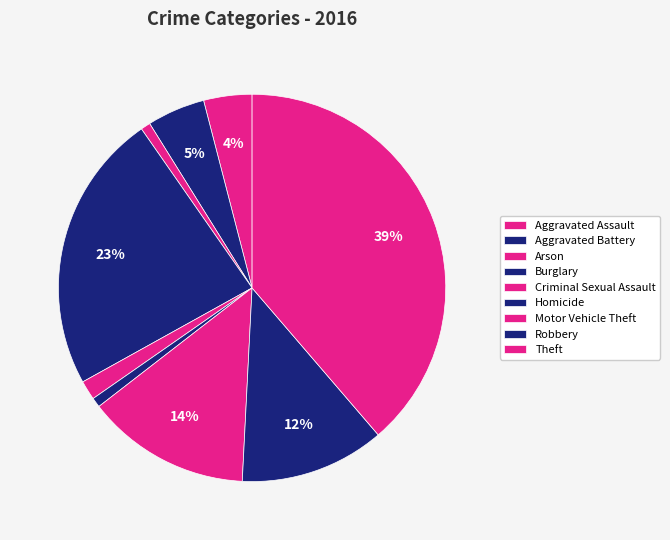

To the nearest percent, what is the combined percentage of Criminal Sexual Assault and Burglary?

25%